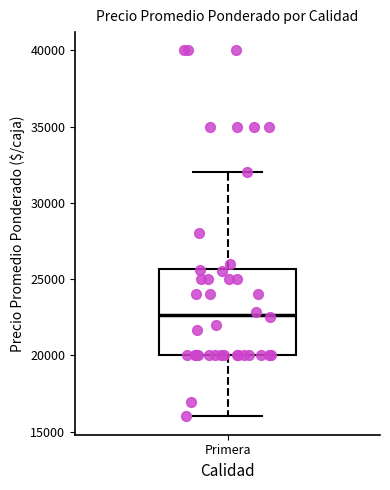

Where is the lower edge of the box for Primera on the y-axis? The values are not printed on the chart, so give them approximately, as read against the axis.

20000